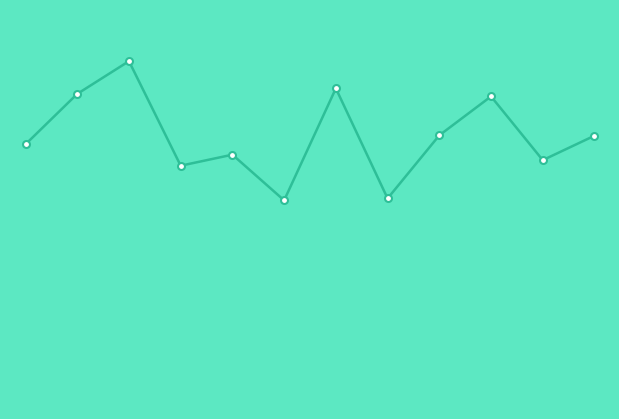

What is the difference between the maximum and minimum values?

5.2